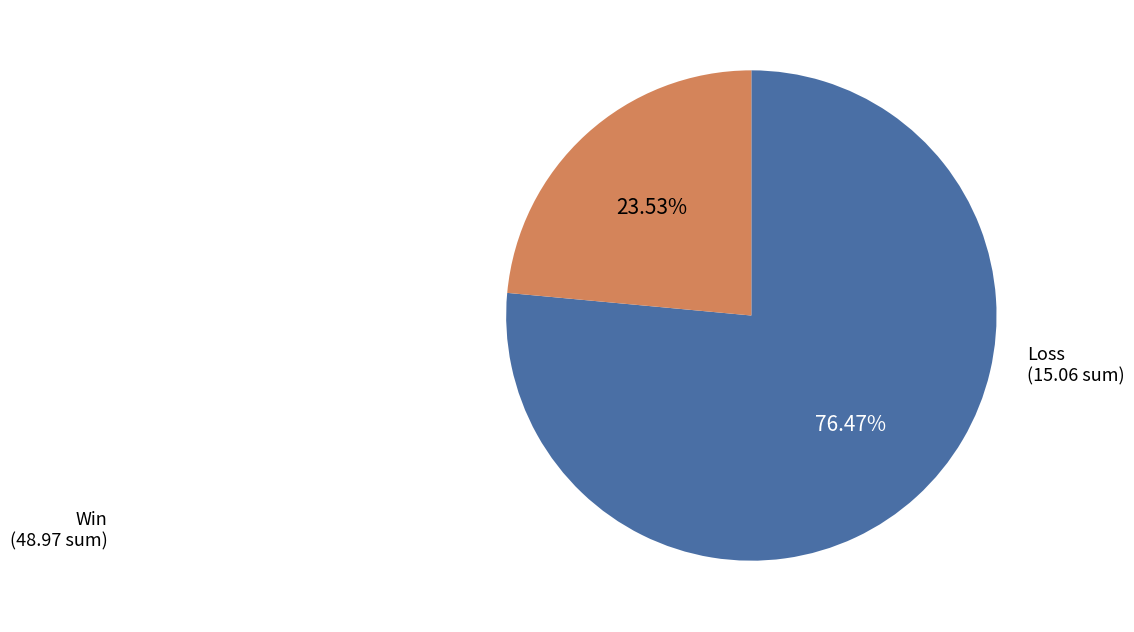

Is there any slice that represents more than half of the pie?

Yes